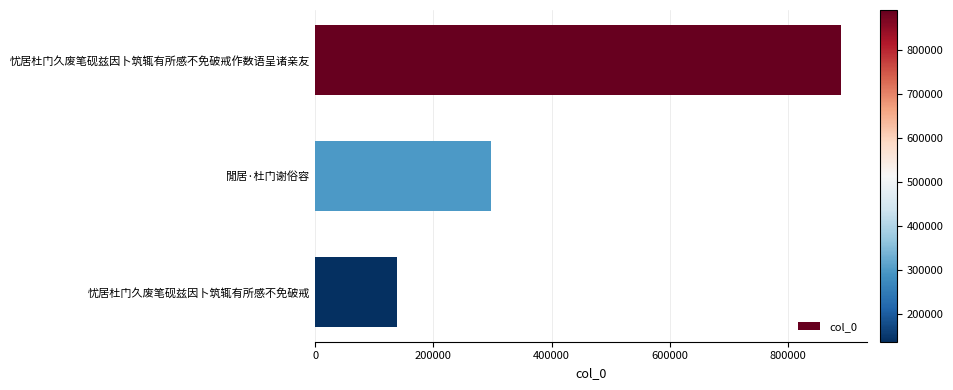

Reading top to bottom, extract all data points from this chart.

889496	296868	138231